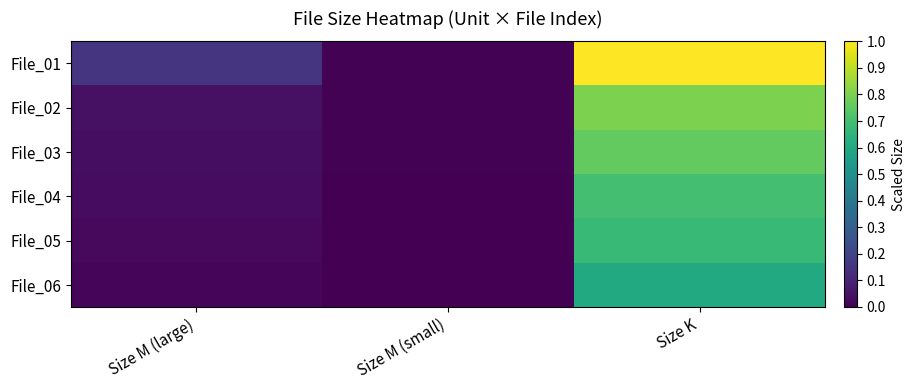

What is the spread (max minus min) of values at Size K?

0.4